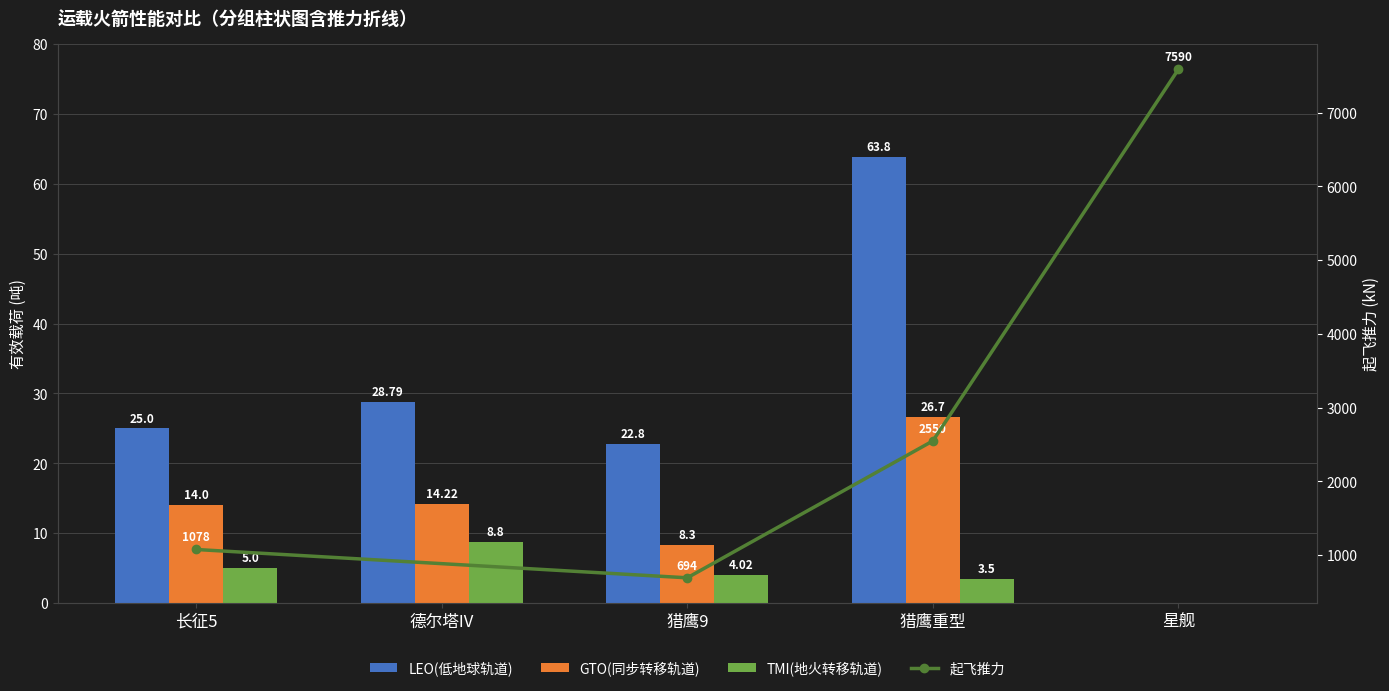

What is the difference between the maximum and second lowest values in the TMI(地火转移轨道) series?

5.3